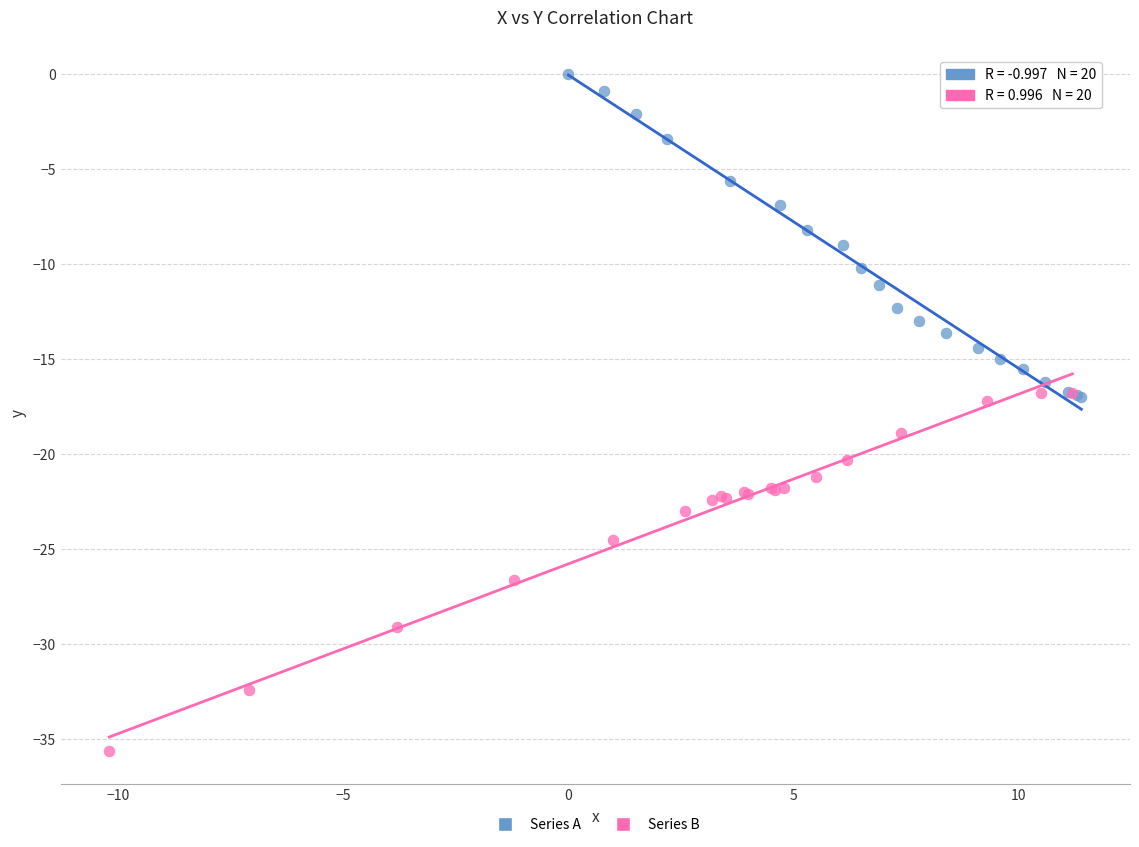

Which series reaches the minimum Y coordinate?

Series B